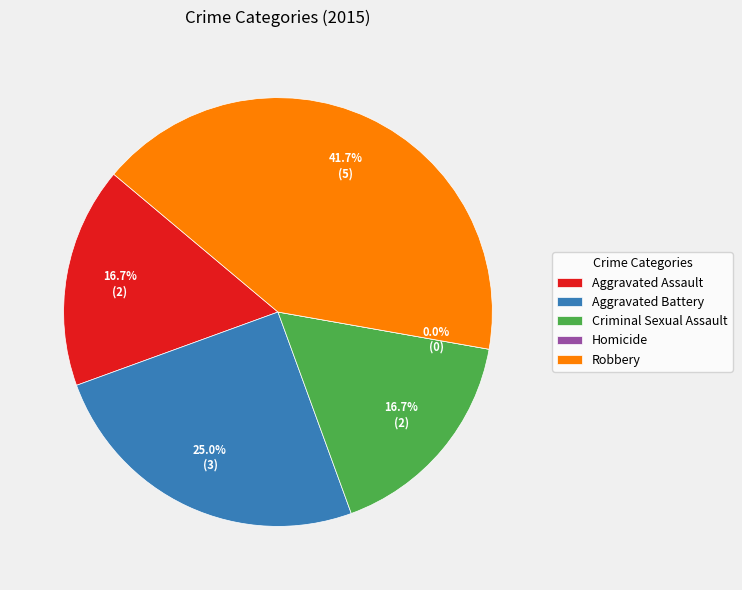

Count the number of slices in the pie.

5